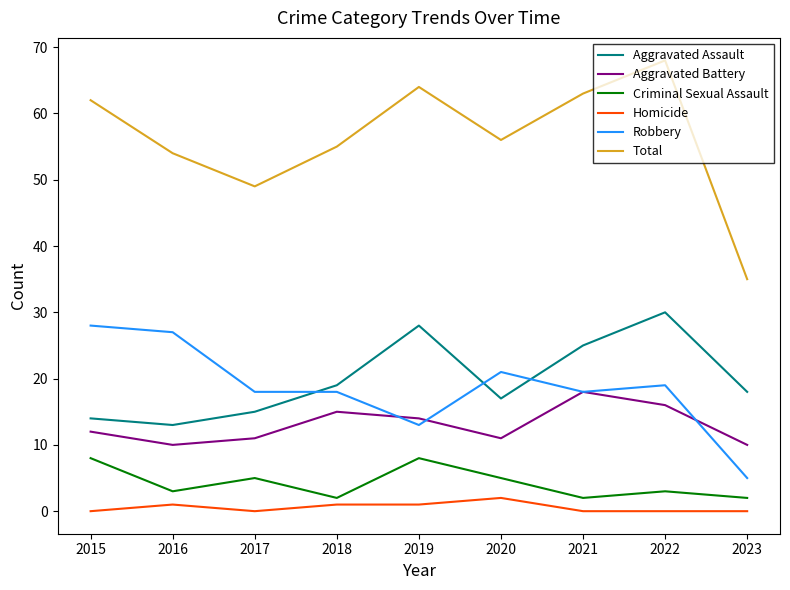

True or false: Homicide and Aggravated Battery intersect in this chart.

False